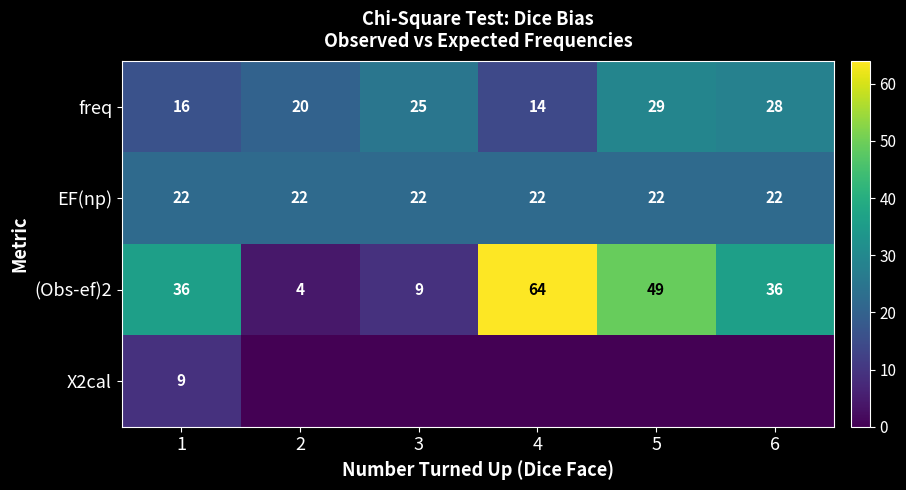

What value does the EF(np) series have at 1?

22